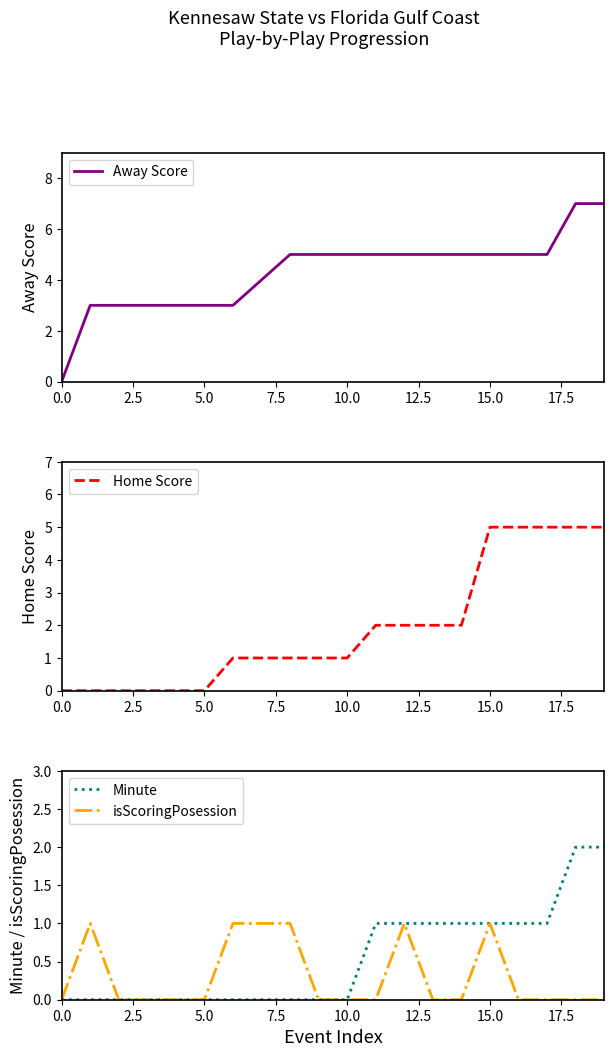

At how many categories does at least one series exceed 6?

2